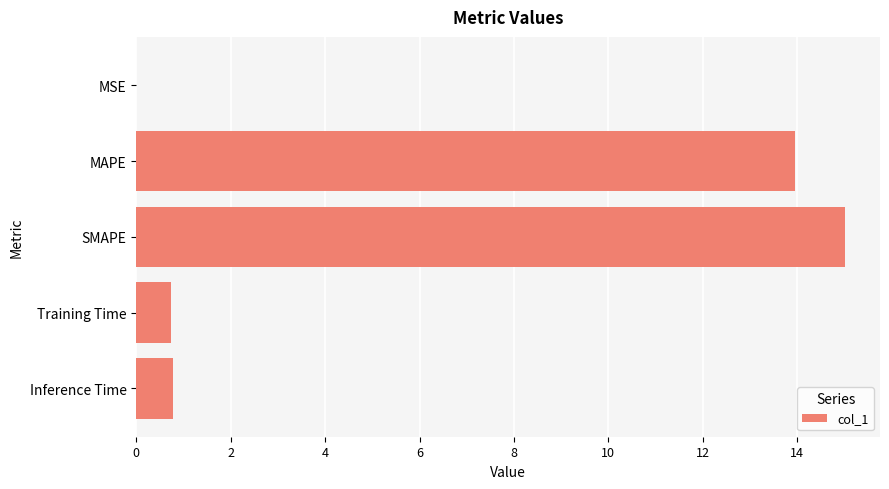

What is the sum of all values?

30.5